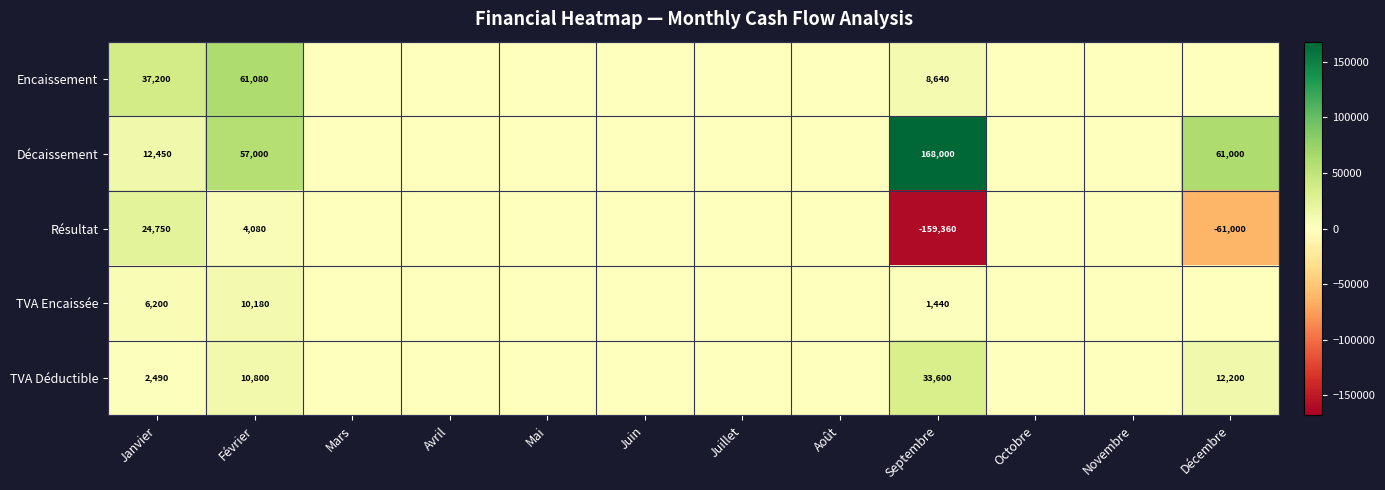

Is it true that TVA Déductible equals 33600 at Septembre?

True